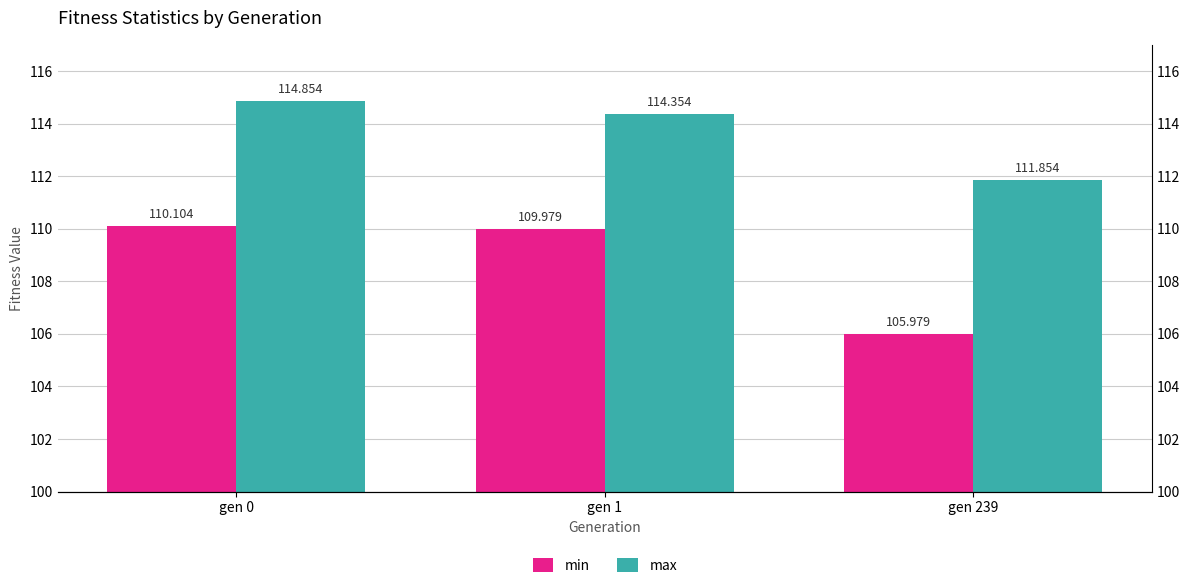

The value of min at gen 0 is 110.1. True or false?

True